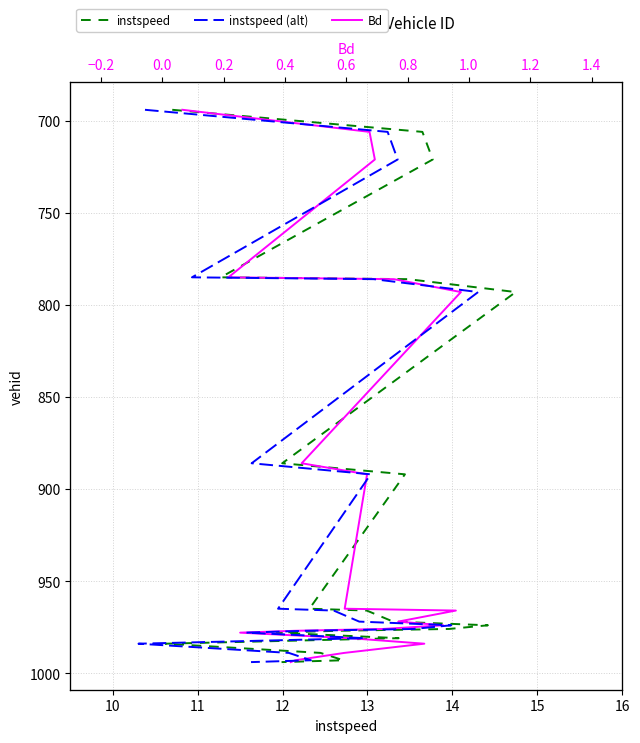

The instspeed (alt) series shows 435 at 9. True or false?

False